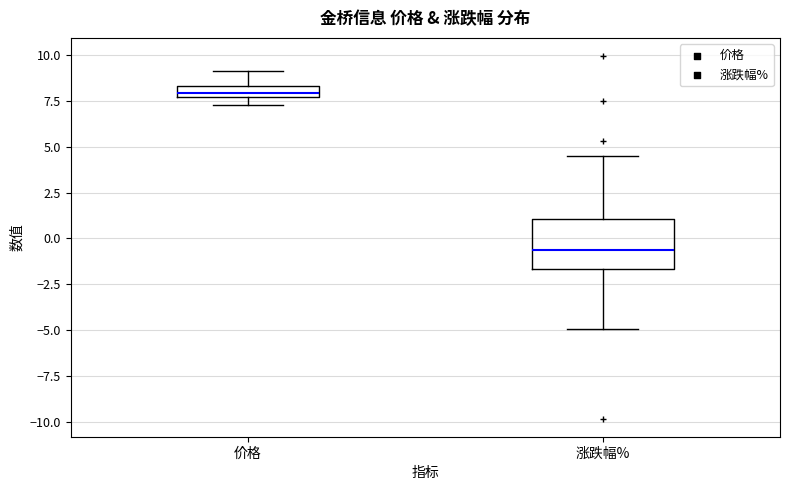

Comparing the boxes themselves (not the whiskers), which one is the tallest?

涨跌幅%